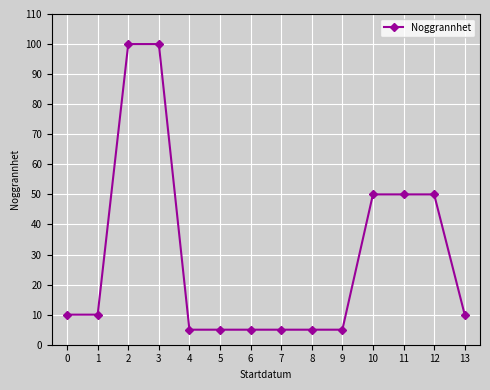

Reading left to right, list all the values displayed in this chart.

10	10	100	100	5	5	5	5	5	5	50	50	50	10